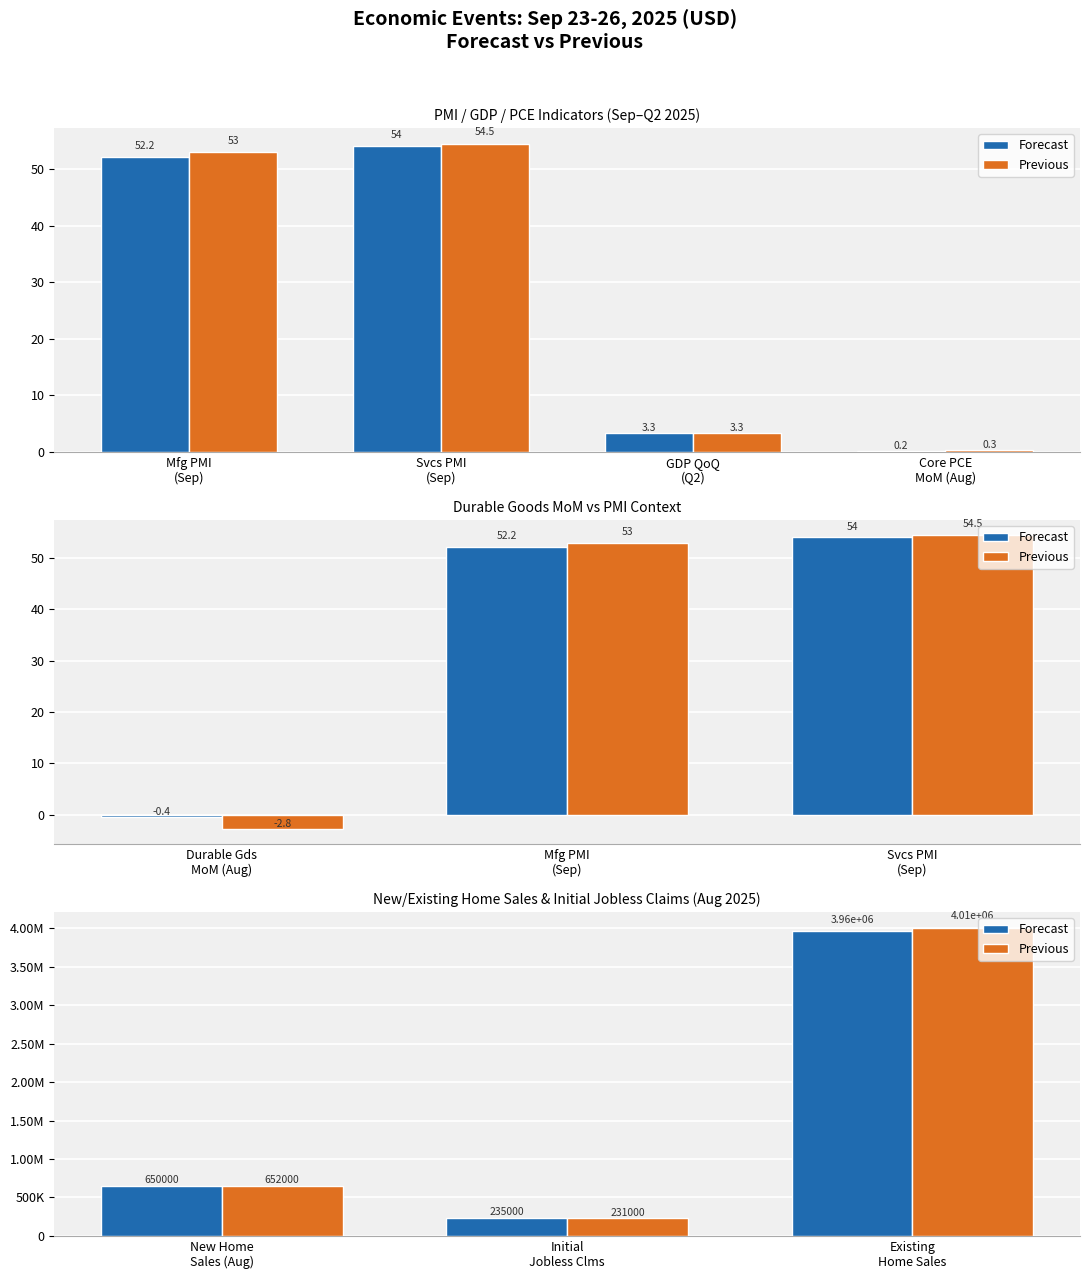

Which series changed the most between Initial Jobless Clms and Existing Home Sales?

Previous